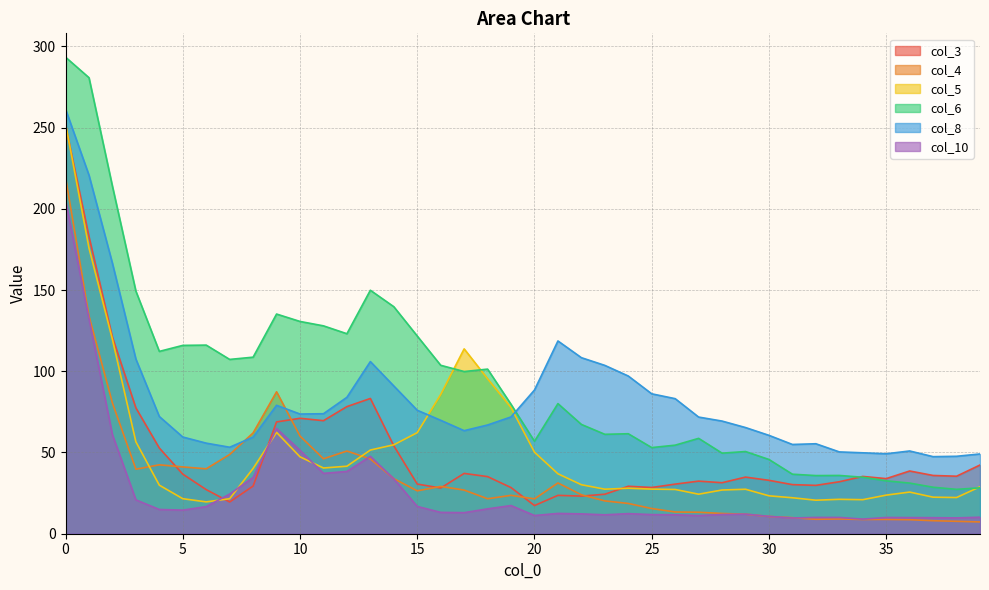

Reading left to right, transcribe all the data shown in this chart.

col_3: 0=251.4	1=183.0	2=121.0	3=77.5	4=52.7	5=36.7	6=27.2	7=19.5	8=29.3	9=68.8	10=71.1	11=69.6	12=78.2	13=83.3	14=54.1	15=30.6	16=28.1	17=37.1	18=35.2	19=28.4	20=17.3	21=23.6	22=23.2	23=24.3	24=29.2	25=28.5	26=30.5	27=32.4	28=31.4	29=34.9	30=32.9	31=30.2	32=29.8	33=32.0	34=35.3	35=33.9	36=38.6	37=35.9	38=35.4	39=42.3
col_4: 0=219.4	1=134.1	2=80.5	3=39.7	4=42.4	5=41.1	6=40.0	7=48.8	8=62.1	9=87.4	10=60.1	11=46.1	12=50.9	13=46.0	14=33.9	15=26.4	16=29.1	17=26.9	18=21.5	19=23.6	20=21.5	21=31.2	22=24.0	23=20.2	24=18.6	25=15.5	26=13.4	27=13.2	28=12.5	29=12.0	30=10.6	31=9.9	32=8.9	33=9.1	34=8.8	35=8.8	36=8.6	37=8.0	38=7.6	39=7.3
col_5: 0=252.5	1=175.9	2=119.6	3=56.6	4=29.9	5=21.6	6=19.6	7=21.5	8=40.2	9=62.4	10=47.3	11=40.5	12=41.6	13=51.5	14=54.7	15=62.2	16=85.7	17=113.8	18=95.4	19=77.6	20=50.2	21=36.9	22=30.2	23=27.4	24=28.0	25=27.5	26=27.2	27=24.3	28=26.9	29=27.4	30=23.3	31=22.1	32=20.6	33=21.2	34=21.0	35=23.8	36=25.6	37=22.5	38=22.3	39=28.9
col_6: 0=293.4	1=280.7	2=213.9	3=149.3	4=112.2	5=115.9	6=116.1	7=107.3	8=108.7	9=135.2	10=130.7	11=128.0	12=123.1	13=149.9	14=139.7	15=121.7	16=103.7	17=99.8	18=101.3	19=79.7	20=56.9	21=80.1	22=67.3	23=61.2	24=61.5	25=53.0	26=54.5	27=58.7	28=49.6	29=50.6	30=45.7	31=36.6	32=35.8	33=35.9	34=34.8	35=32.6	36=31.2	37=28.6	38=27.3	39=28.2
col_8: 0=261.4	1=220.7	2=166.5	3=107.5	4=72.2	5=59.5	6=55.8	7=53.2	8=59.5	9=79.0	10=73.7	11=73.9	12=84.0	13=106.0	14=91.0	15=76.0	16=69.8	17=63.4	18=66.9	19=71.9	20=88.5	21=118.7	22=108.4	23=103.6	24=97.1	25=86.1	26=83.1	27=71.8	28=69.3	29=65.4	30=60.6	31=54.9	32=55.4	33=50.4	34=49.8	35=49.2	36=50.9	37=47.4	38=47.7	39=49.1
col_10: 0=205.4	1=132.3	2=60.9	3=20.8	4=14.9	5=14.5	6=16.7	7=24.4	8=34.6	9=64.8	10=51.3	11=37.2	12=38.3	13=47.6	14=33.8	15=16.8	16=13.1	17=13.0	18=15.3	19=17.3	20=11.2	21=12.5	22=12.2	23=11.6	24=12.4	25=11.8	26=11.6	27=11.2	28=11.9	29=12.1	30=10.7	31=9.7	32=10.0	33=10.0	34=9.0	35=10.0	36=9.9	37=9.9	38=9.7	39=10.2